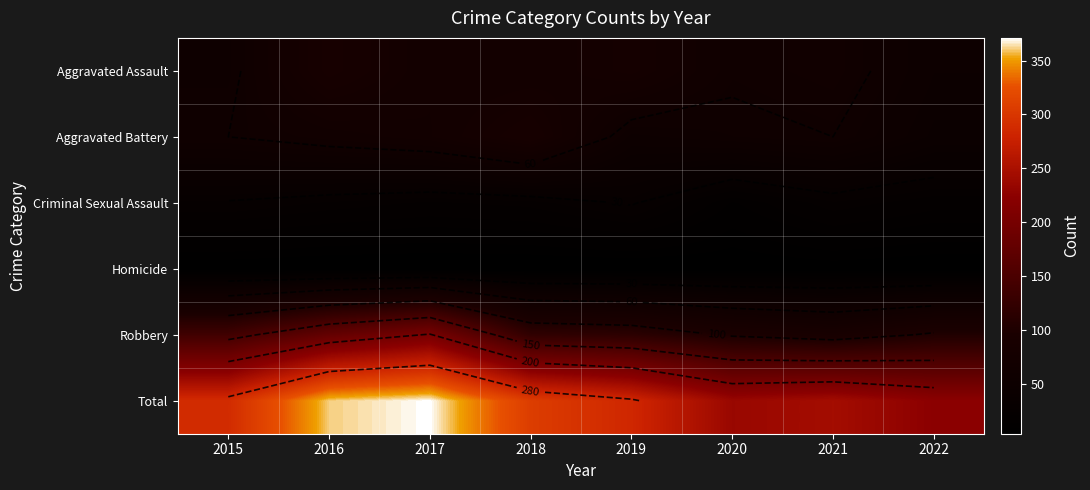

At how many categories does at least one series exceed 151?

8